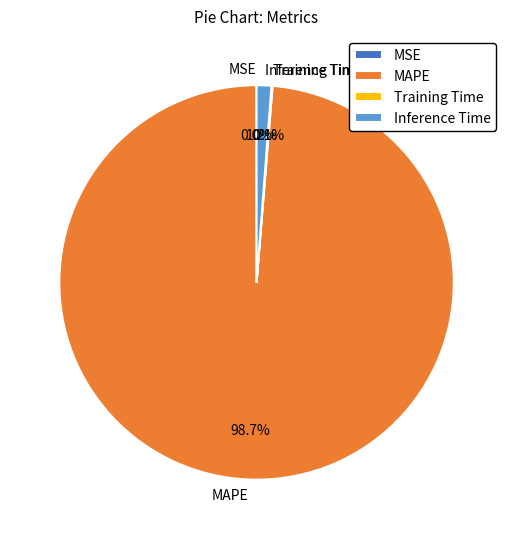

Is there a majority slice in this chart?

Yes